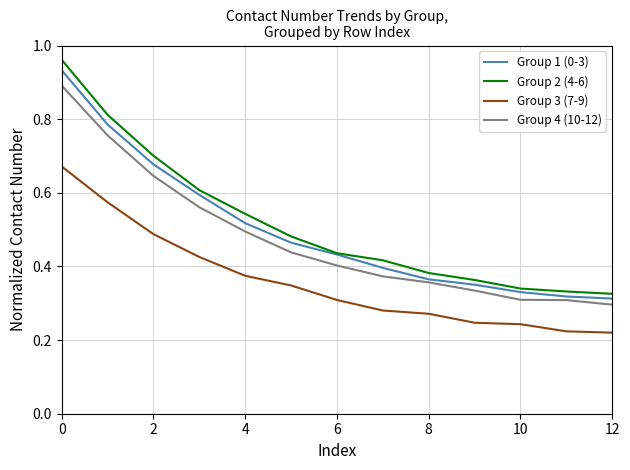

Which series has the largest range (max minus min)?

Group 2 (4-6)